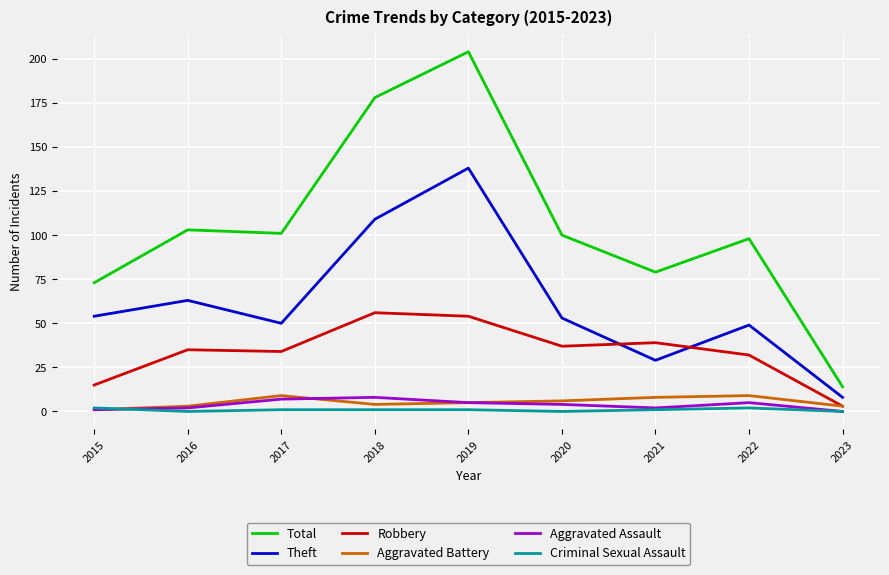

Between 2015 and 2018, which series saw the biggest shift?

Total